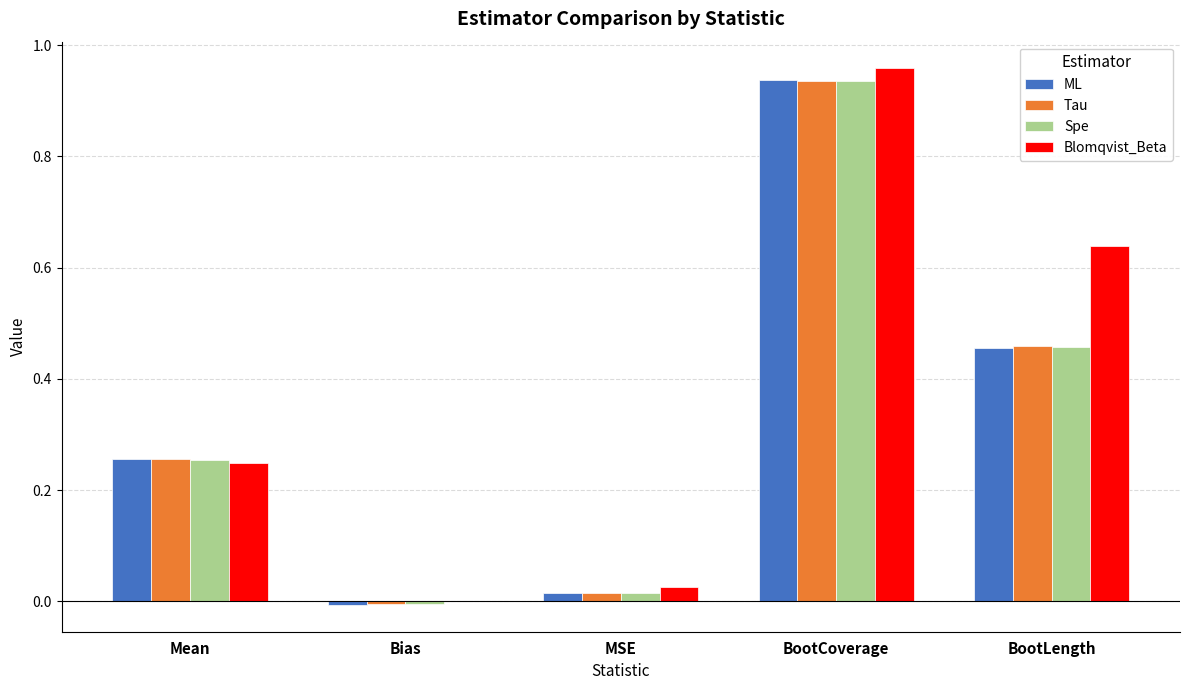

How many groups of bars are there?

5